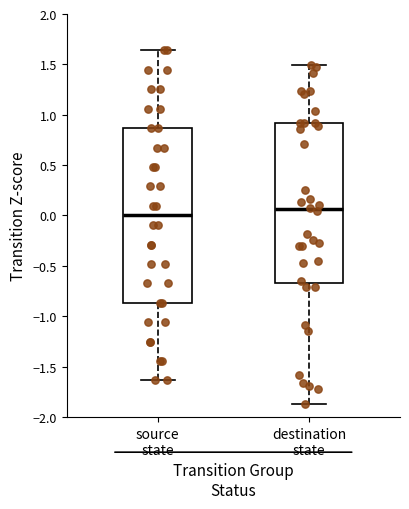

Reading left to right, transcribe this box plot: for each box, give where its median line is, the range the box spans, and where its two whiskers end, as read against the y-axis. The values are not printed on the chart, so give them approximately, as read against the axis.

source state: median 0.00, box -0.85 to 0.85, whiskers -1.65 to 1.65
destination state: median 0.05, box -0.65 to 0.90, whiskers -1.85 to 1.50